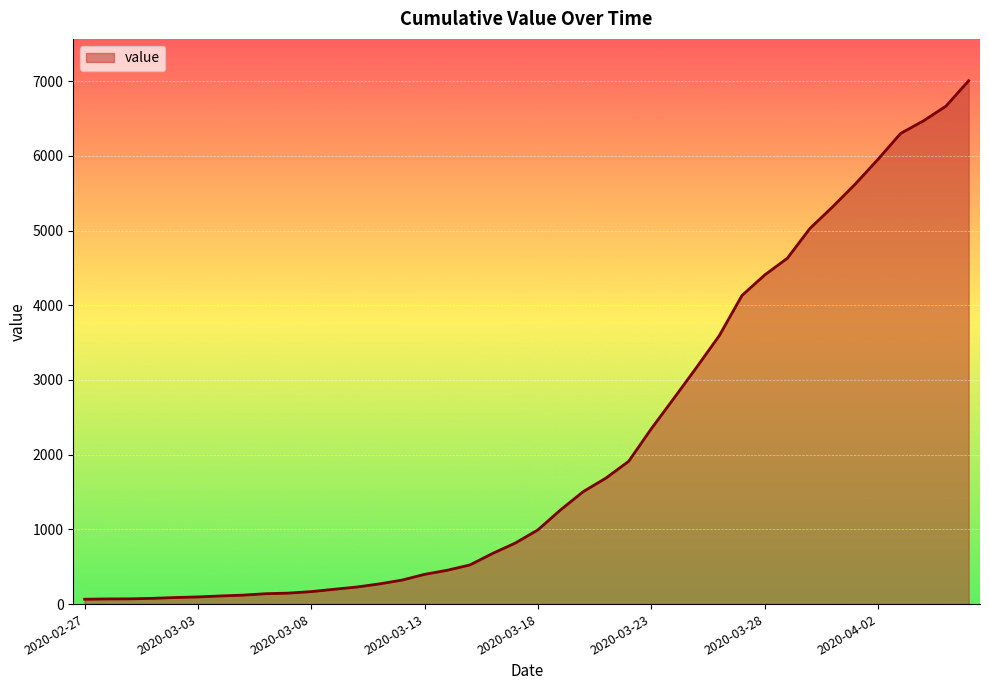

What is the difference between the maximum and minimum values?

6940